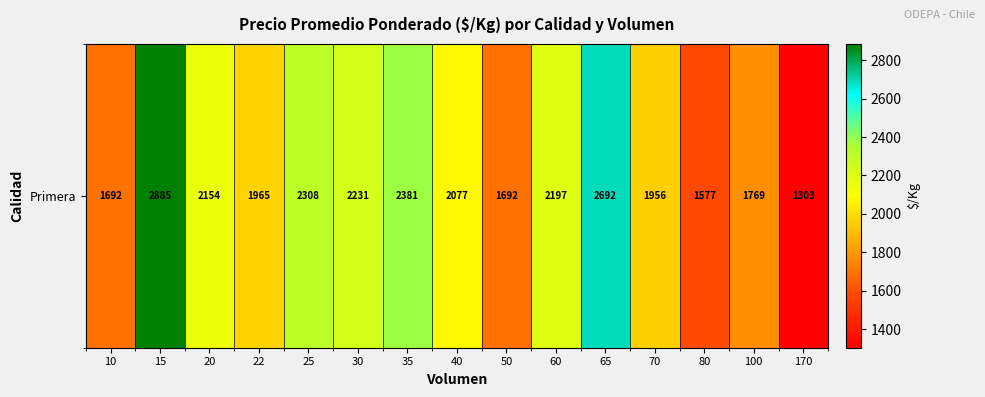

What is the sum of the values at 50 and 35?

4073